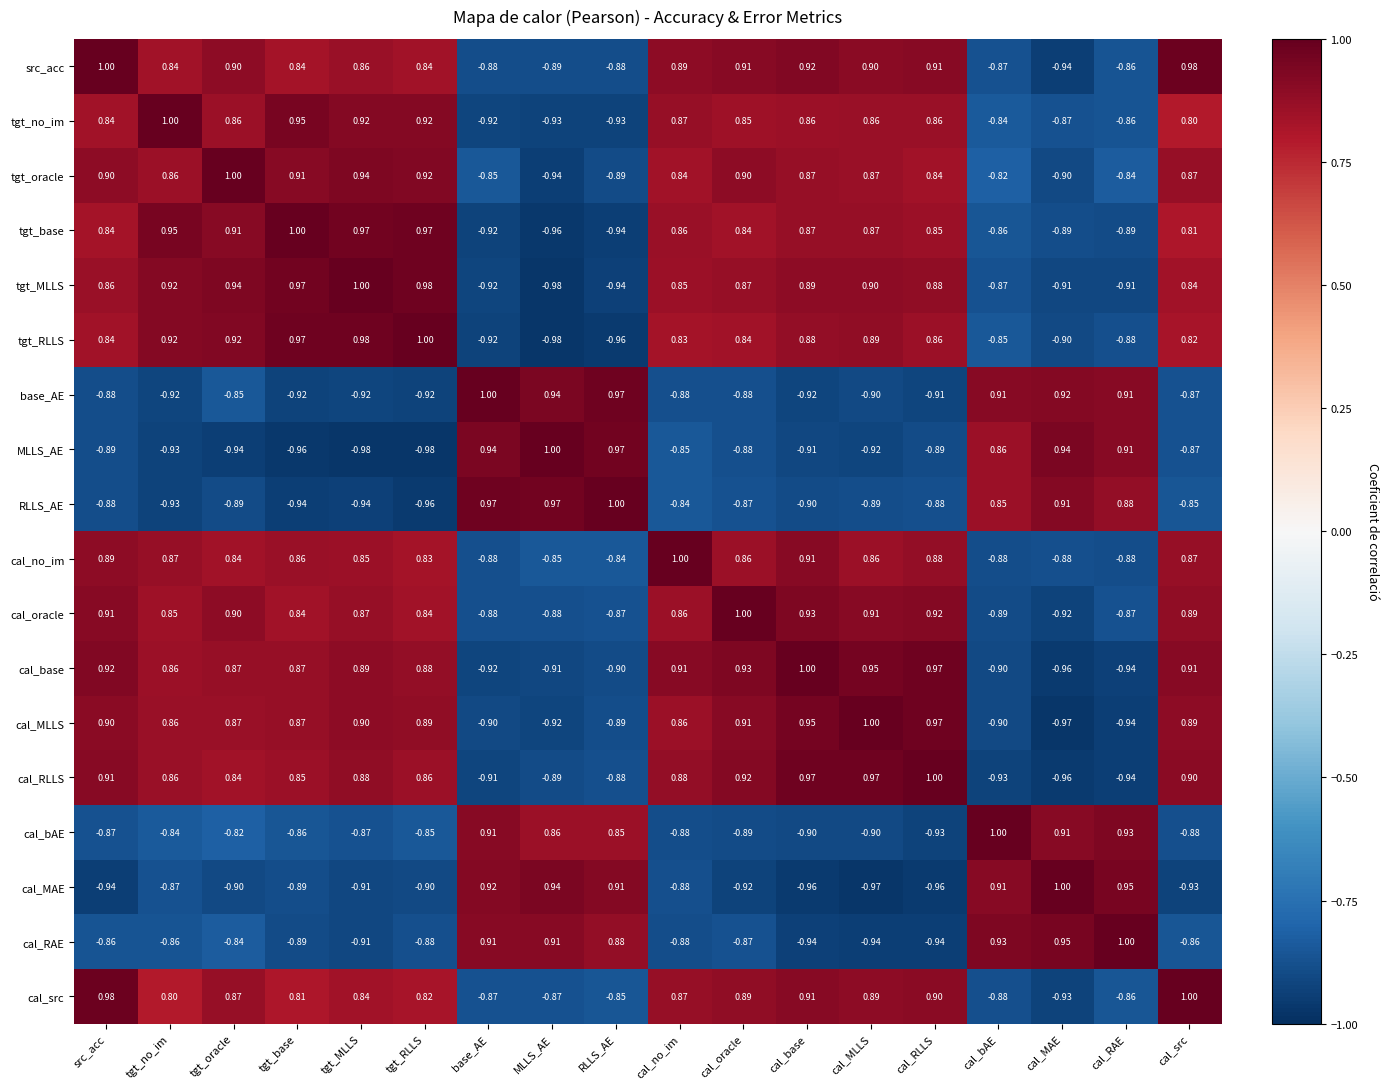

Which series has the largest total across all categories?

tgt_oracle